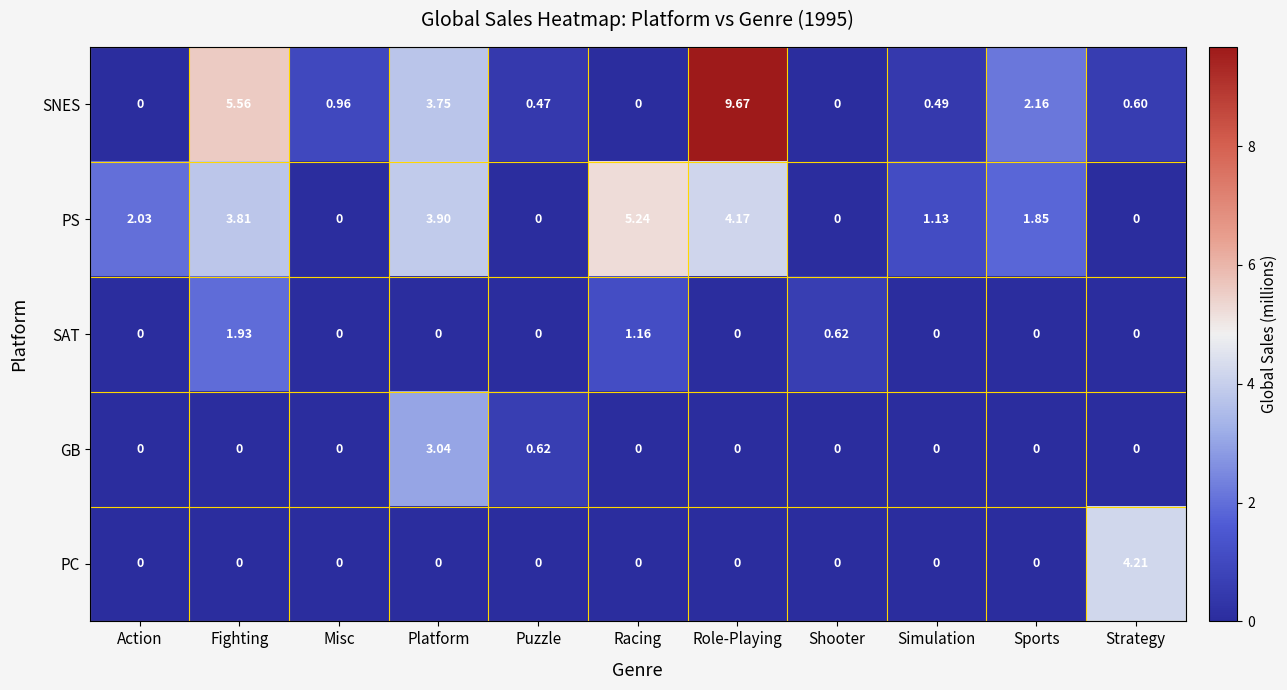

At which label is PS closest to 2?

Action